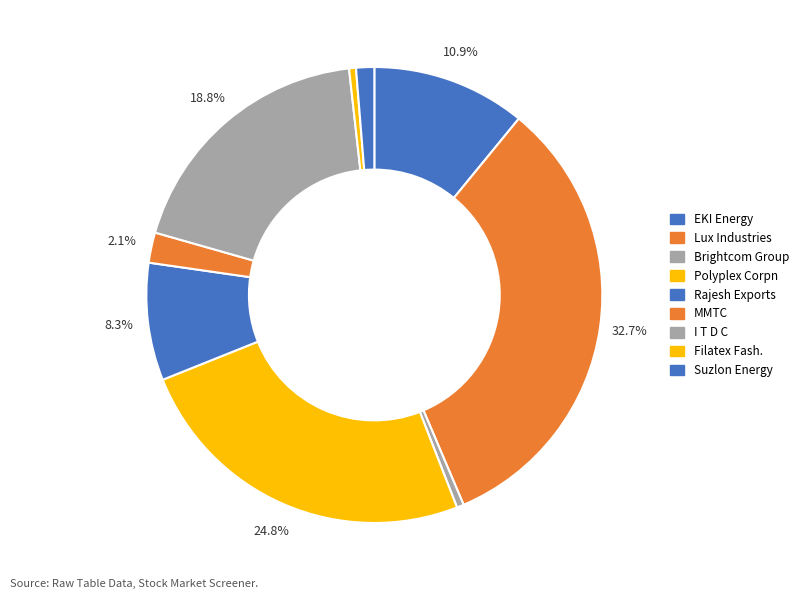

Rank the categories by value from highest to lowest.

Lux Industries, Polyplex Corpn, I T D C, EKI Energy, Rajesh Exports, MMTC, Suzlon Energy, Brightcom Group, Filatex Fash.